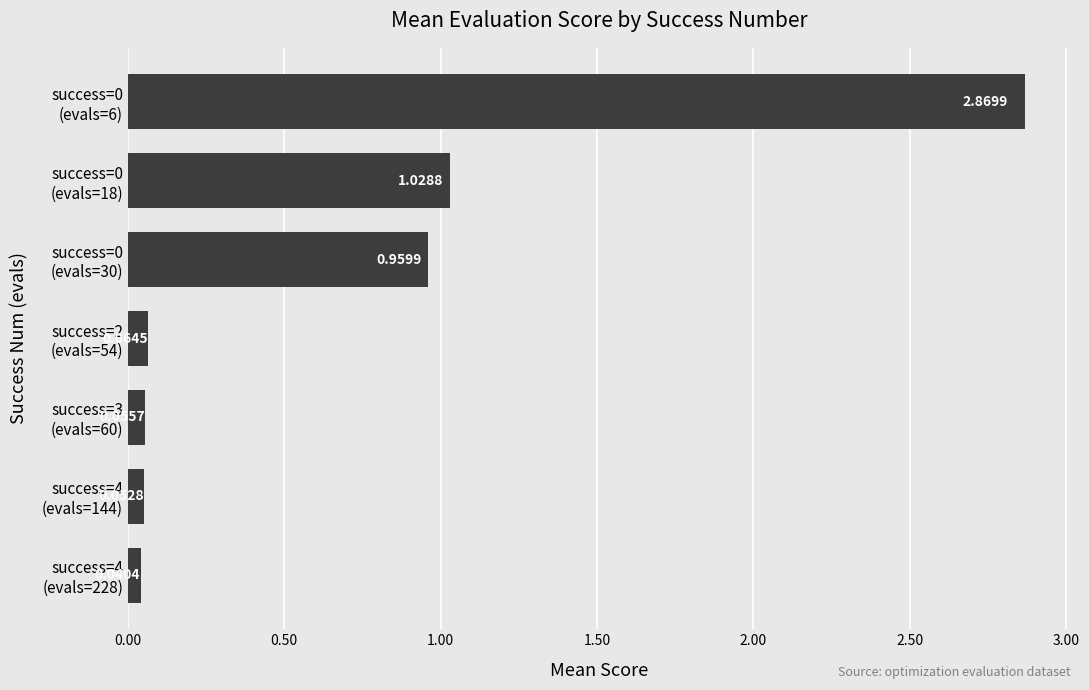

What is the difference between the maximum and minimum values?

2.8